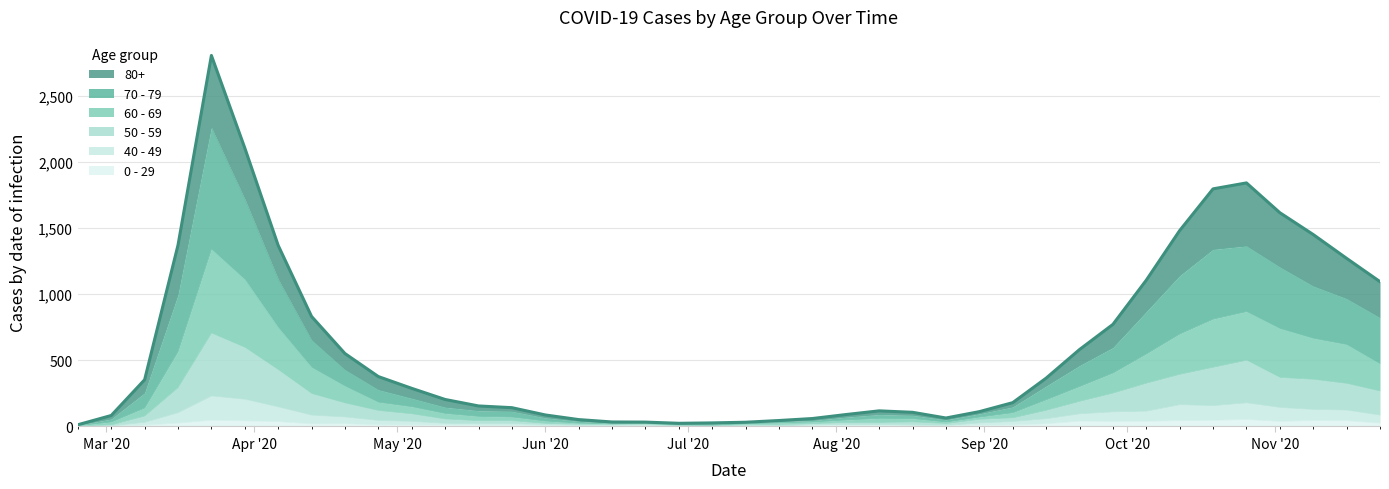

True or false: 40 - 49 and 50 - 59 cross at least once.

False